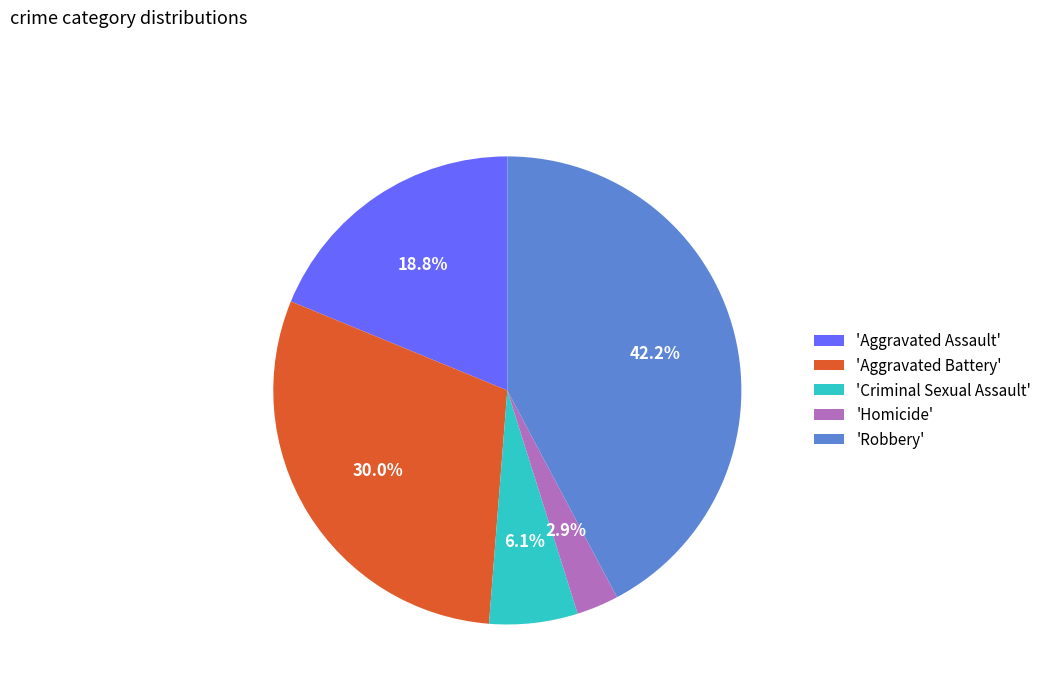

Which has a higher value, 'Aggravated Assault' or 'Homicide'?

'Aggravated Assault'